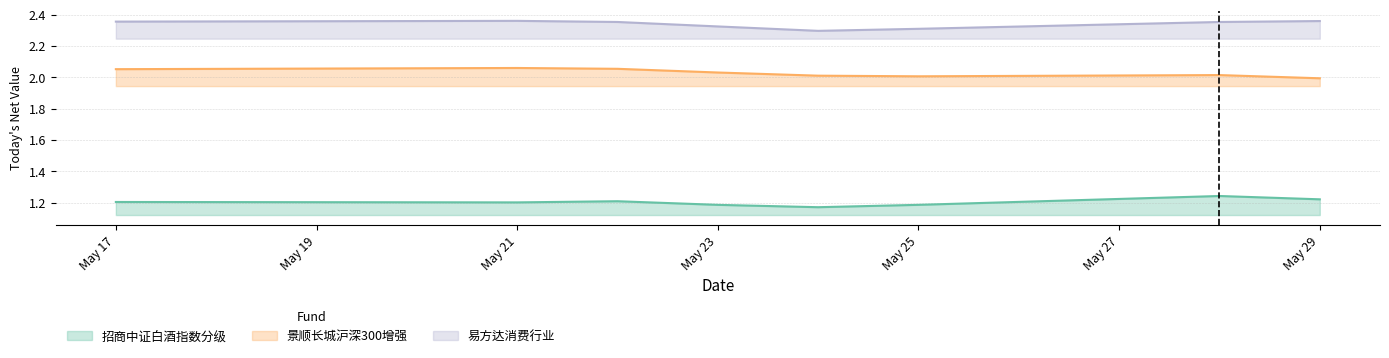

How many interior local peaks does the 景顺长城沪深300增强 series have?

2